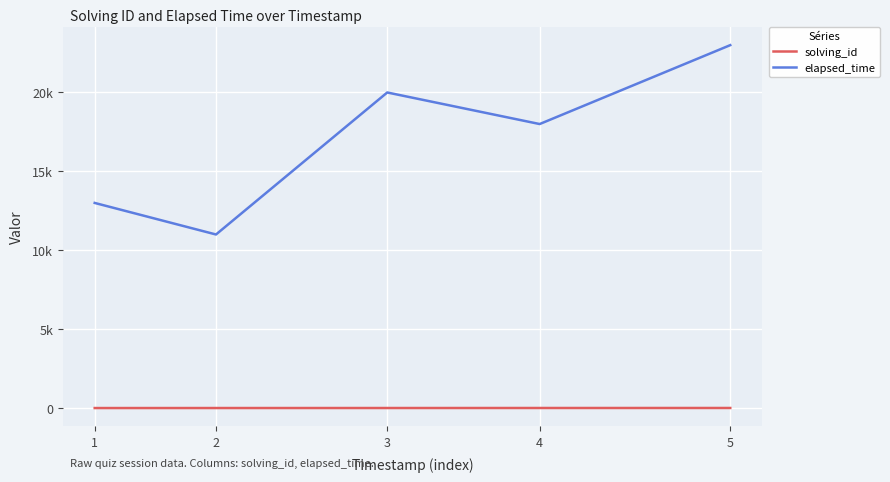

Rank the series by their maximum value, from lowest to highest.

solving_id, elapsed_time